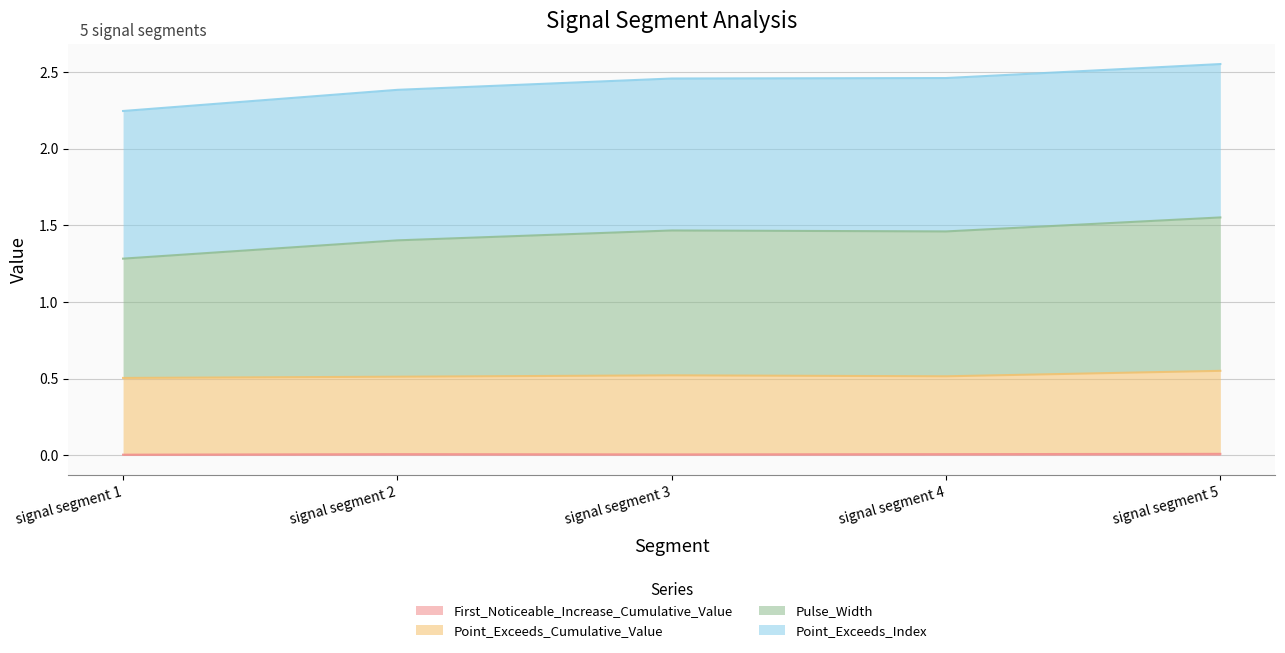

True or false: First_Noticeable_Increase_Cumulative_Value and Point_Exceeds_Cumulative_Value cross at least once.

False